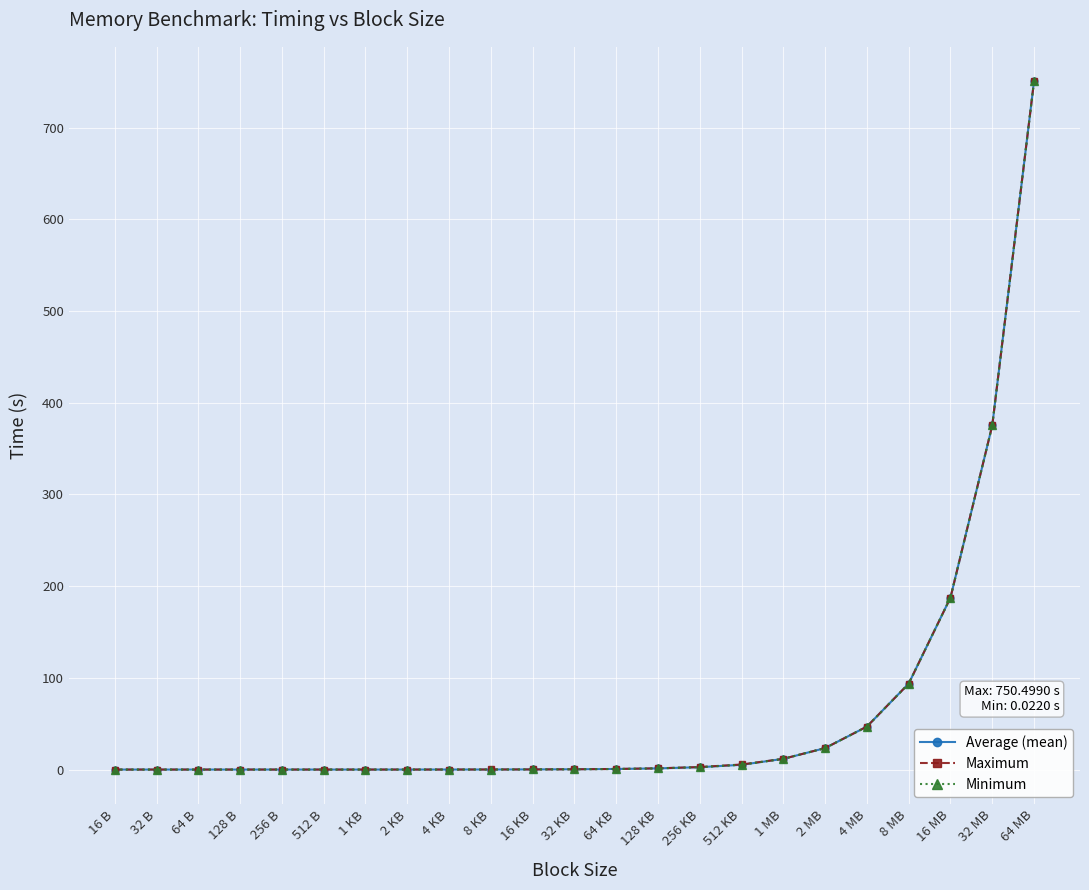

True or false: Minimum has more than 1 interior local peaks.

True